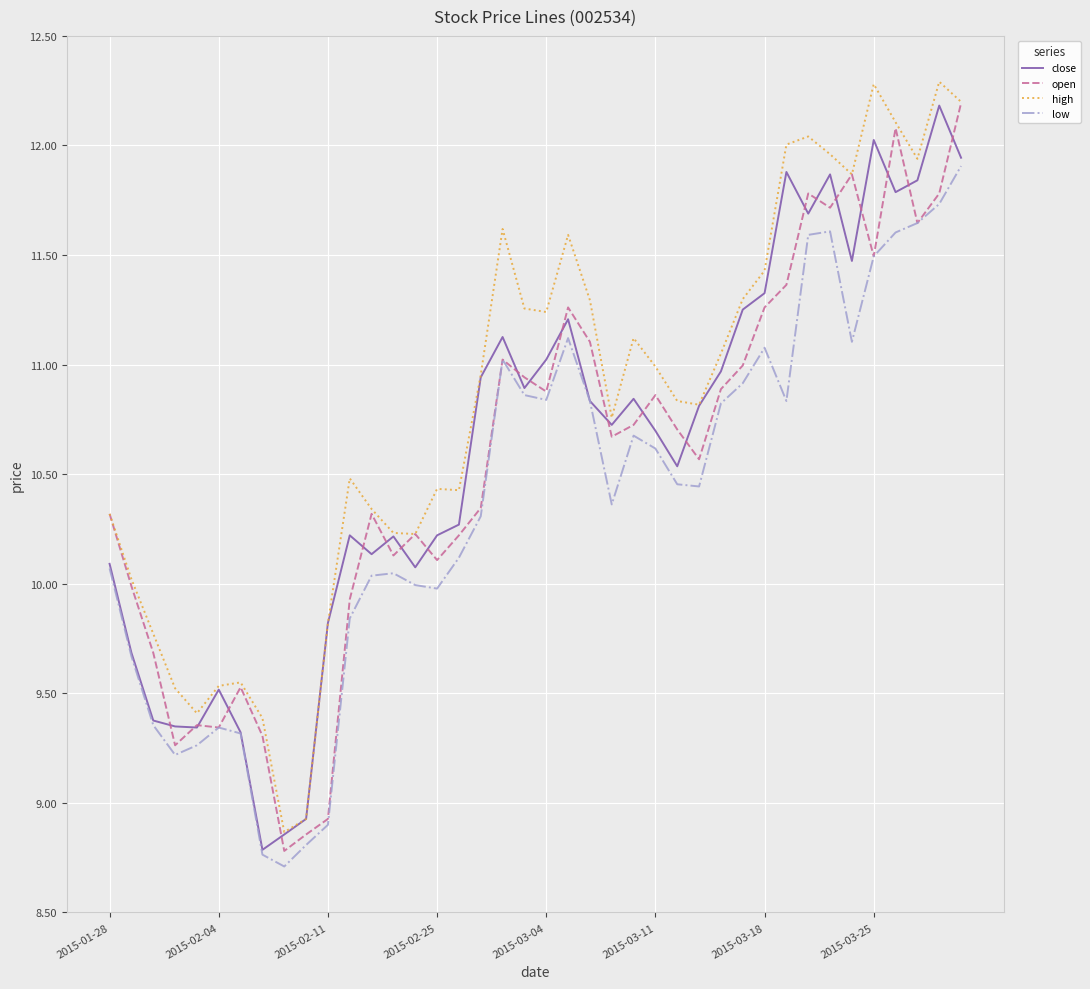

What are all the series names shown in the legend?

close, open, high, low